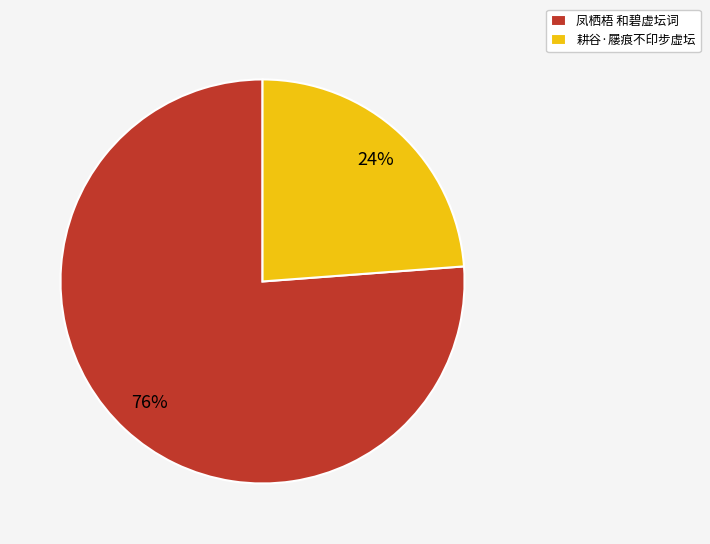

Does 耕谷·屦痕不印步虚坛 account for over 50% of the chart?

No